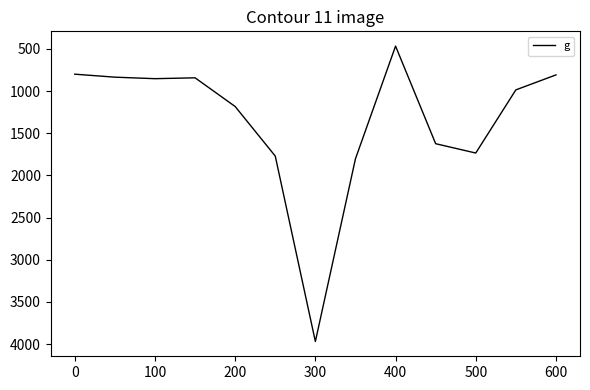

What is the minimum value shown in the chart?

467.6